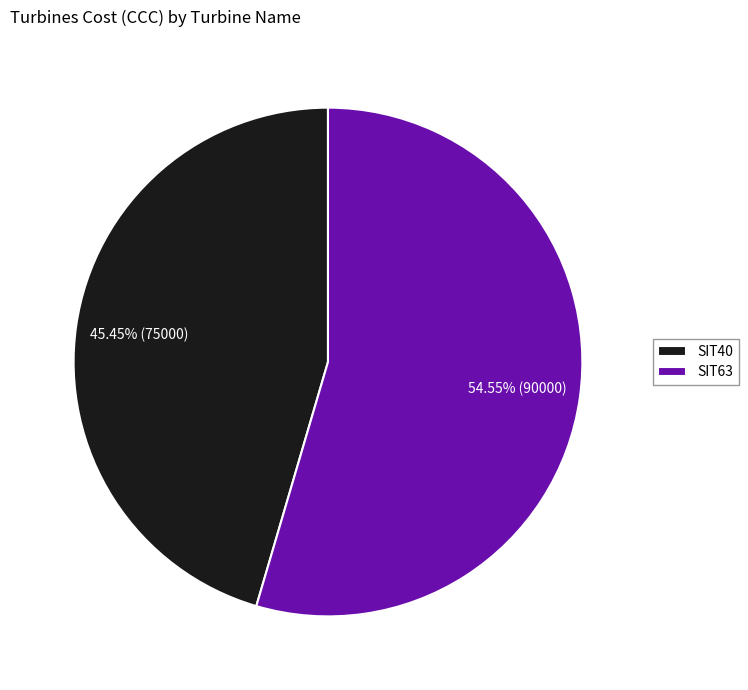

Which has a higher value, SIT40 or SIT63?

SIT63